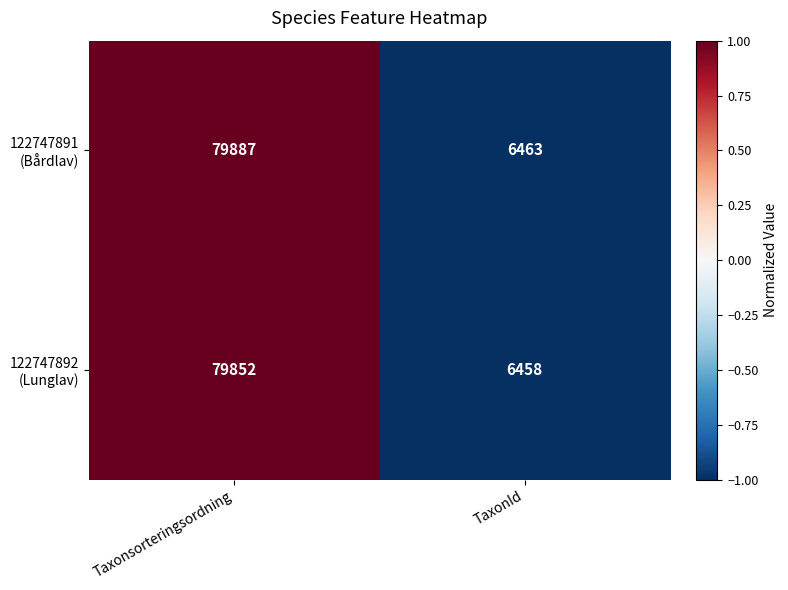

What is the total value across all series at Taxonsorteringsordning?

159739